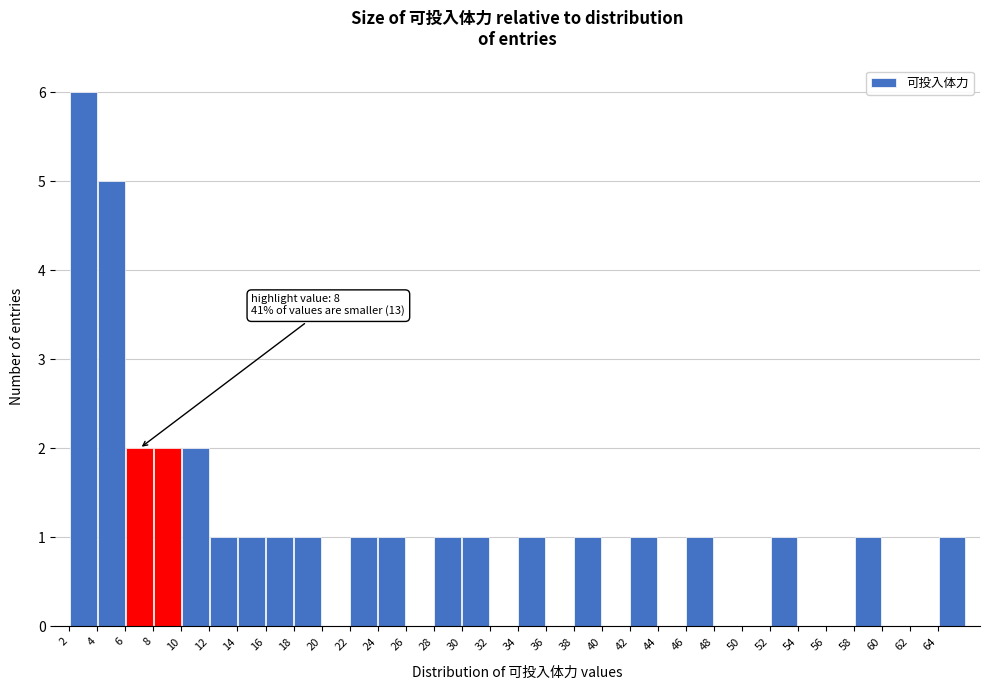

Over which range of the x-axis is the bar tallest?

2 to 4